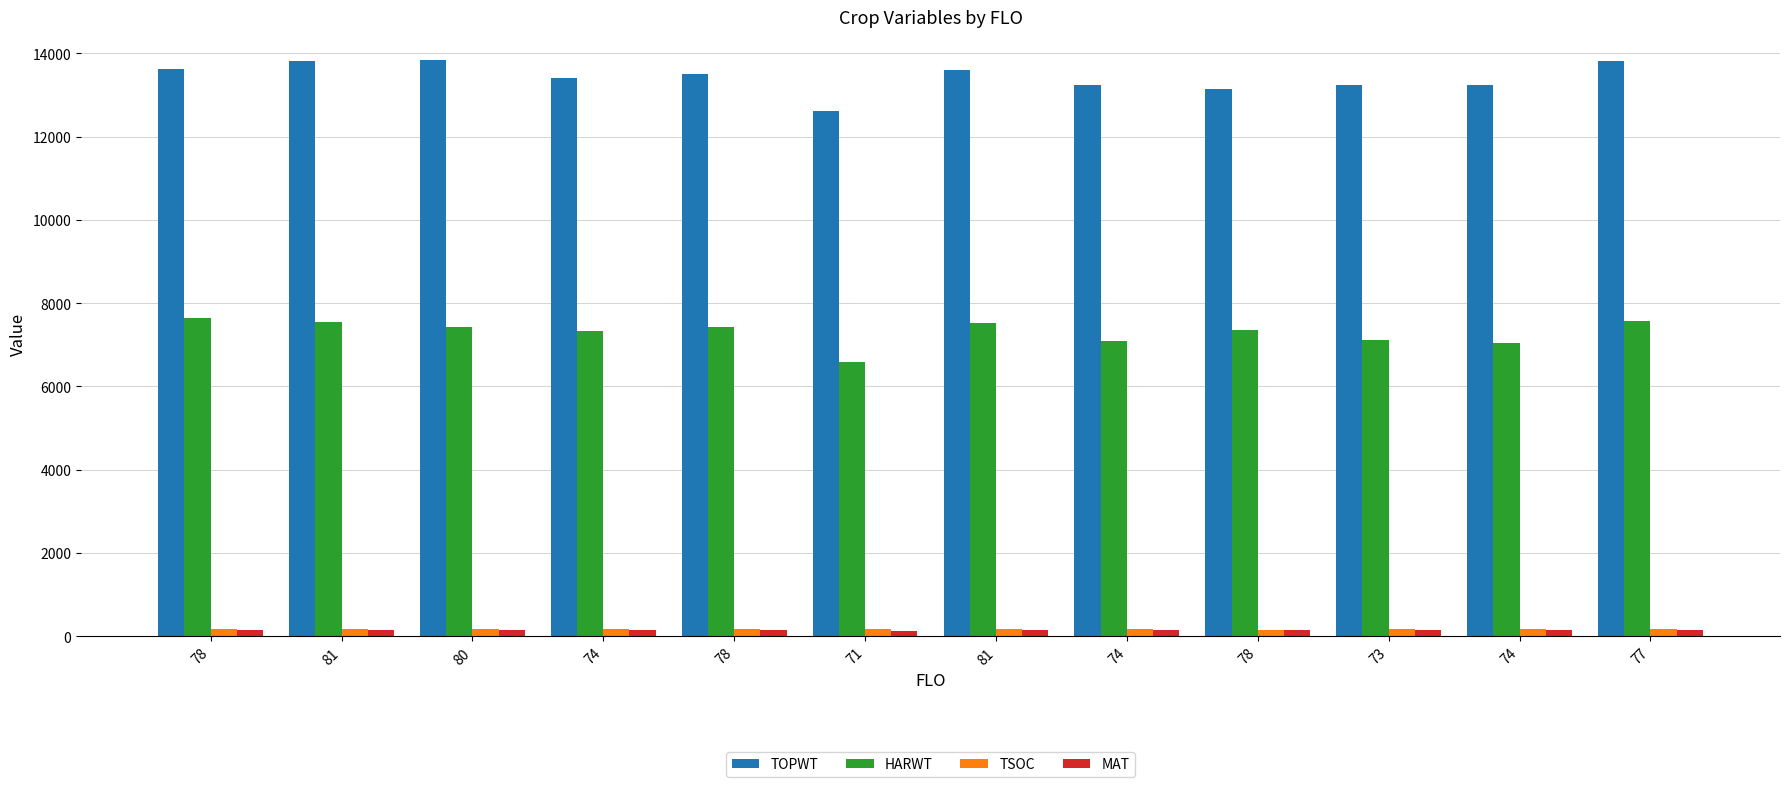

How many bars are there in each group?

4